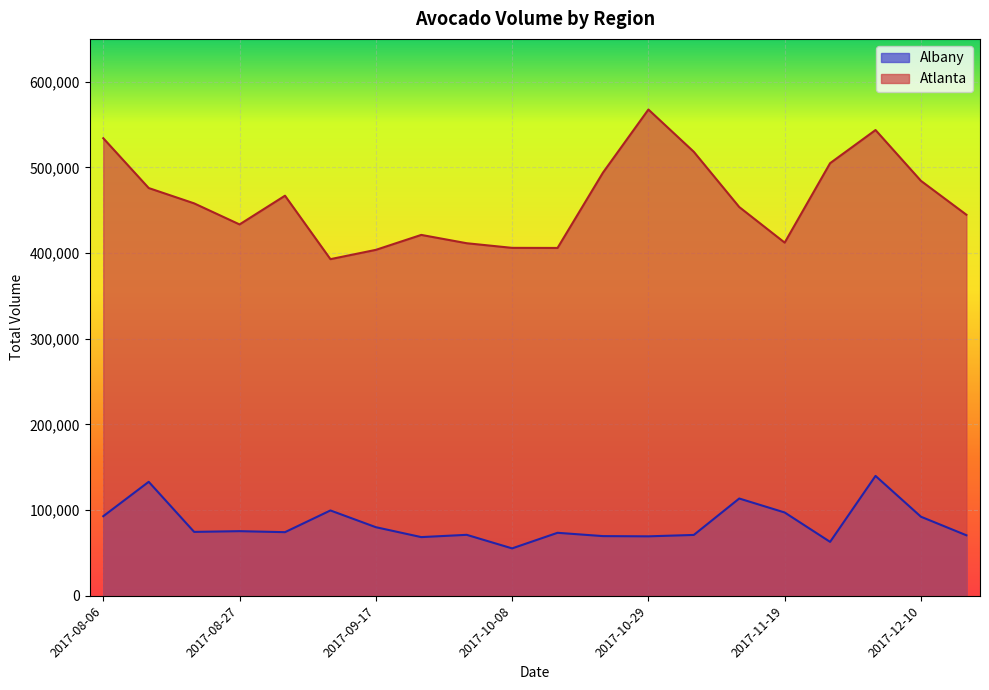

The value of Albany at 2017-12-03 is 45314.8. True or false?

False